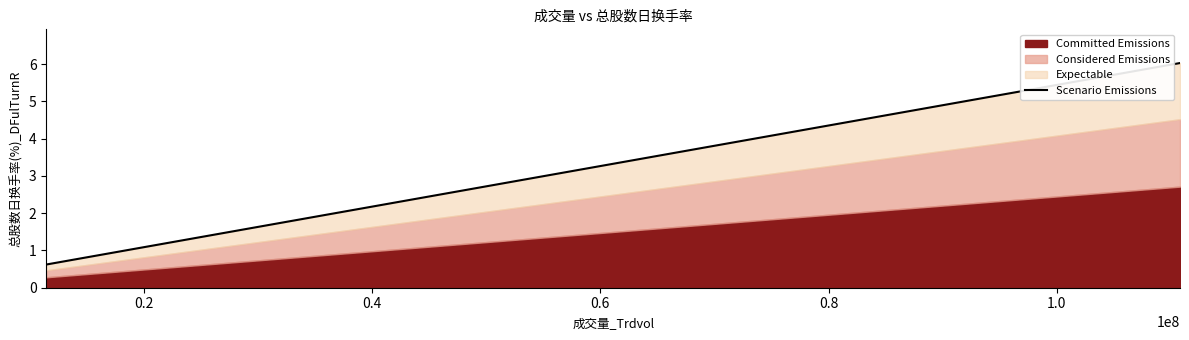

Reading left to right, extract all data points from this chart.

0.6	0.6	0.7	0.8	0.8	0.9	0.9	1.0	1.0	1.0	1.1	1.1	1.1	1.1	1.2	1.2	1.3	1.4	1.4	1.4	1.4	1.4	1.4	1.4	1.4	1.4	1.6	1.6	1.7	1.8	1.9	2.0	2.1	2.2	2.5	2.5	2.6	3.6	4.2	6.0